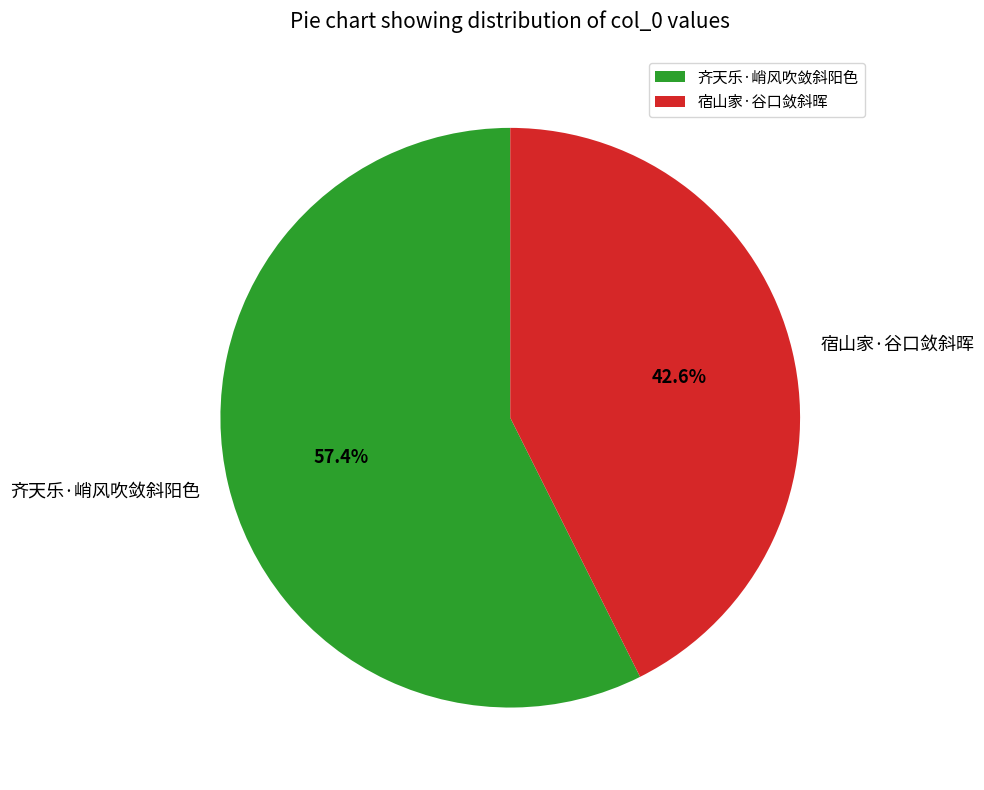

Between 宿山家·谷口敛斜晖 and 齐天乐·峭风吹敛斜阳色, which is larger?

齐天乐·峭风吹敛斜阳色